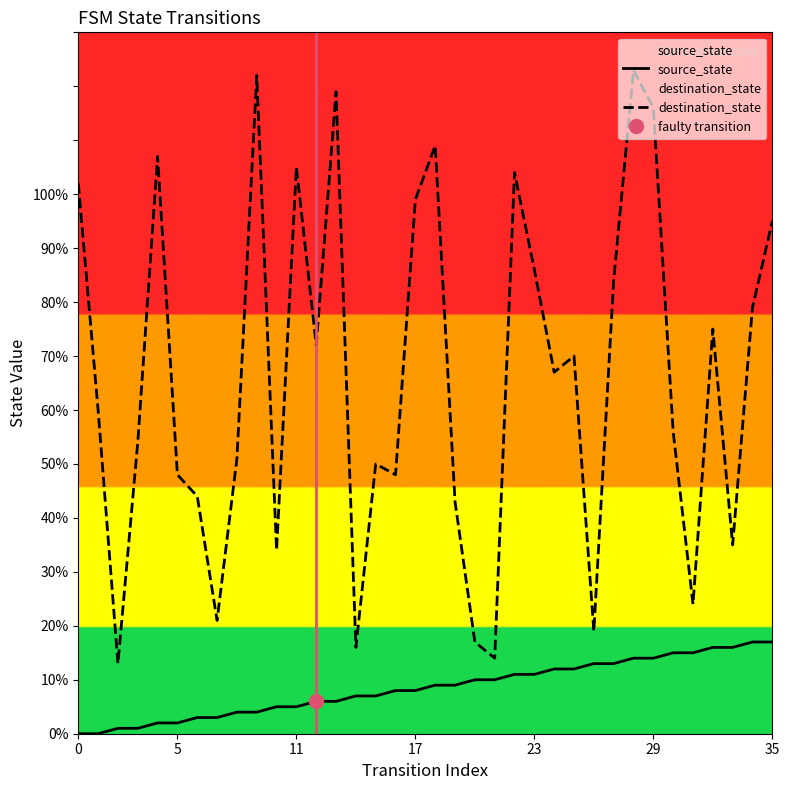

True or false: source_state and destination_state cross at least once.

False